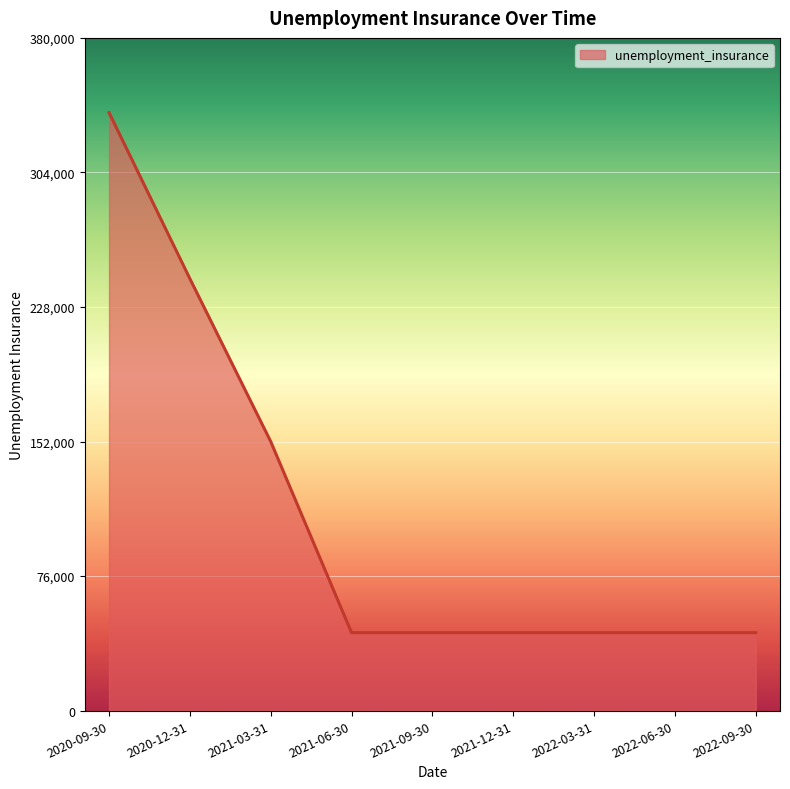

What is the average value?

110867